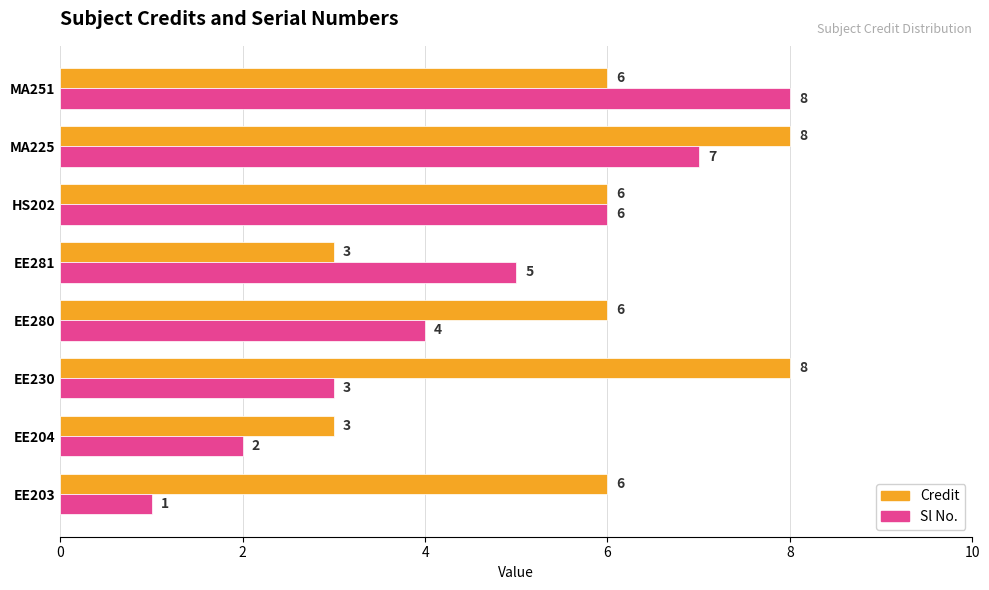

What is the difference between the Credit values at MA225 and EE281?

5